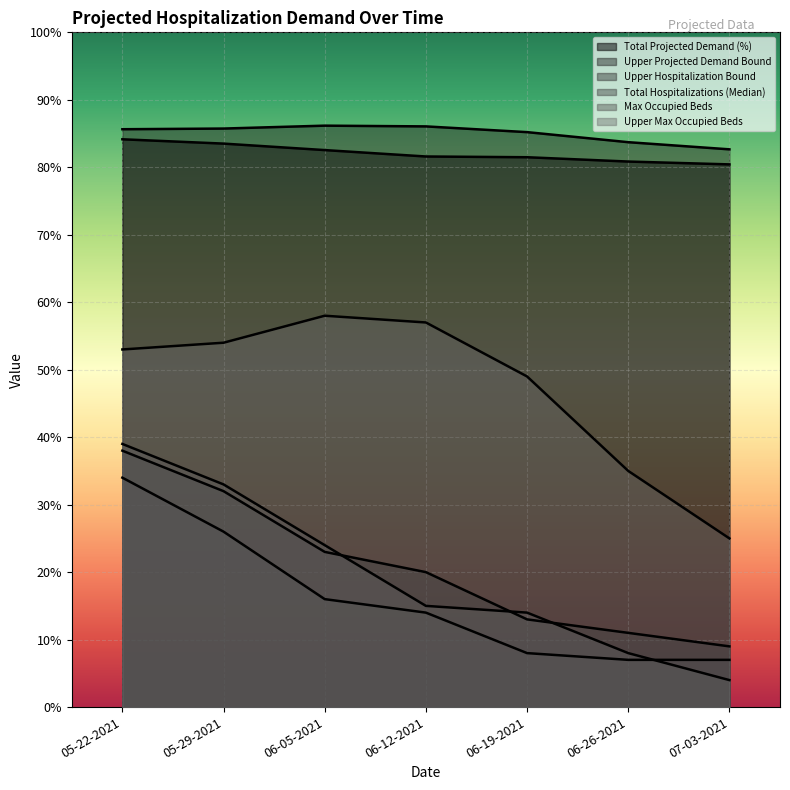

What are all the series names shown in the legend?

Total Projected Demand (%), Upper Projected Demand Bound, Upper Hospitalization Bound, Total Hospitalizations (Median), Max Occupied Beds, Upper Max Occupied Beds